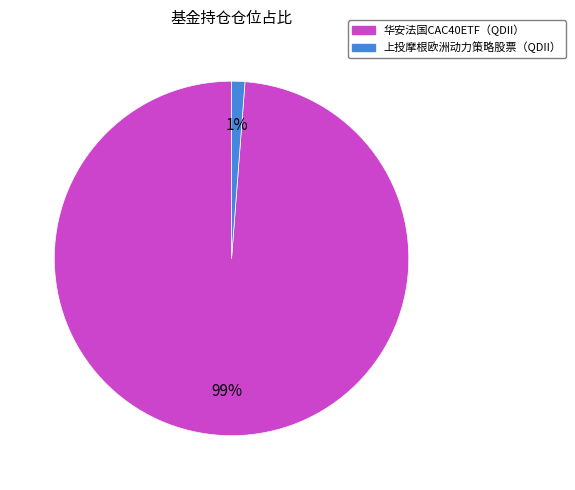

To the nearest percent, what is the difference between the 华安法国CAC40ETF（QDII） and 上投摩根欧洲动力策略股票（QDII） slice percentages?

98%